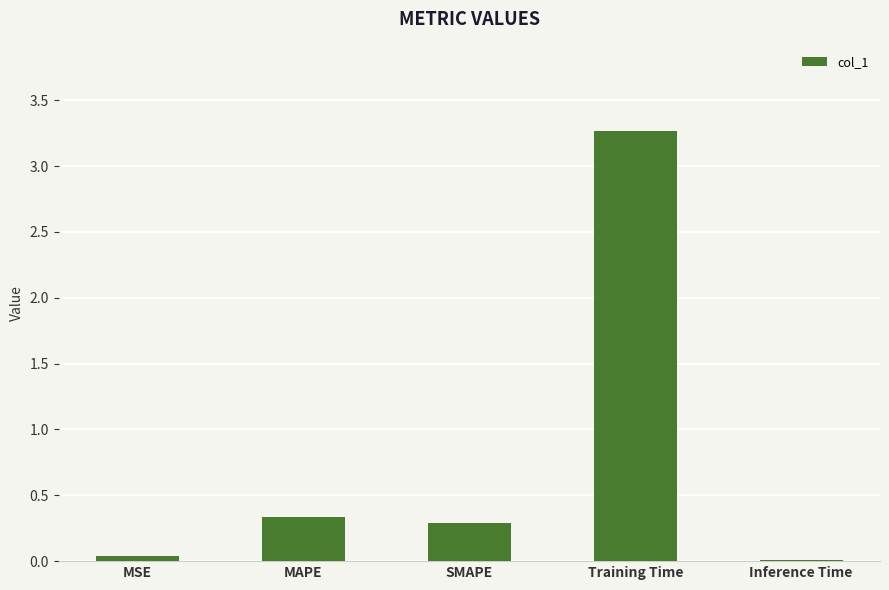

At which category does the chart reach its peak across all series?

Training Time